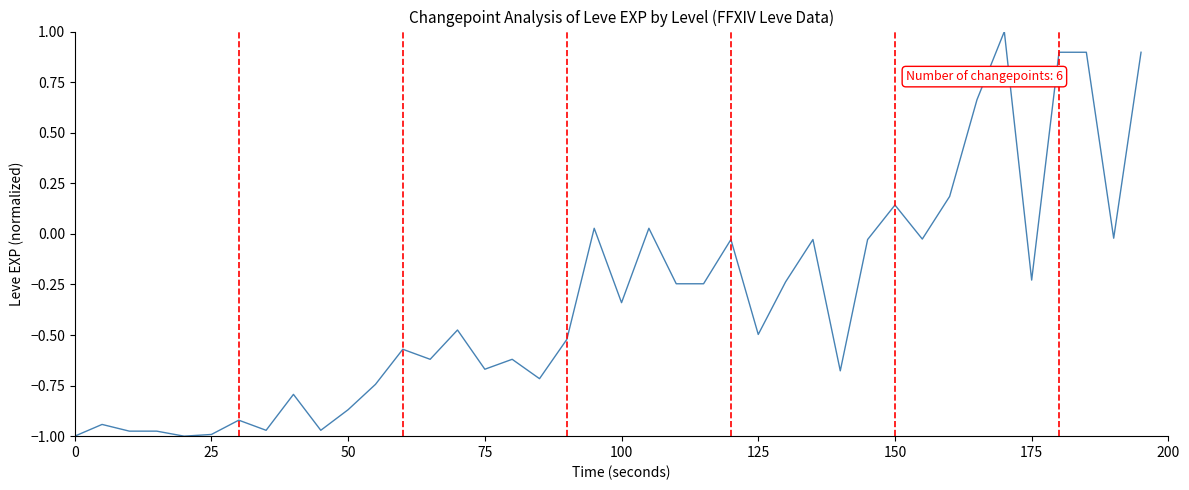

What is the difference between the maximum and minimum values?

2.0